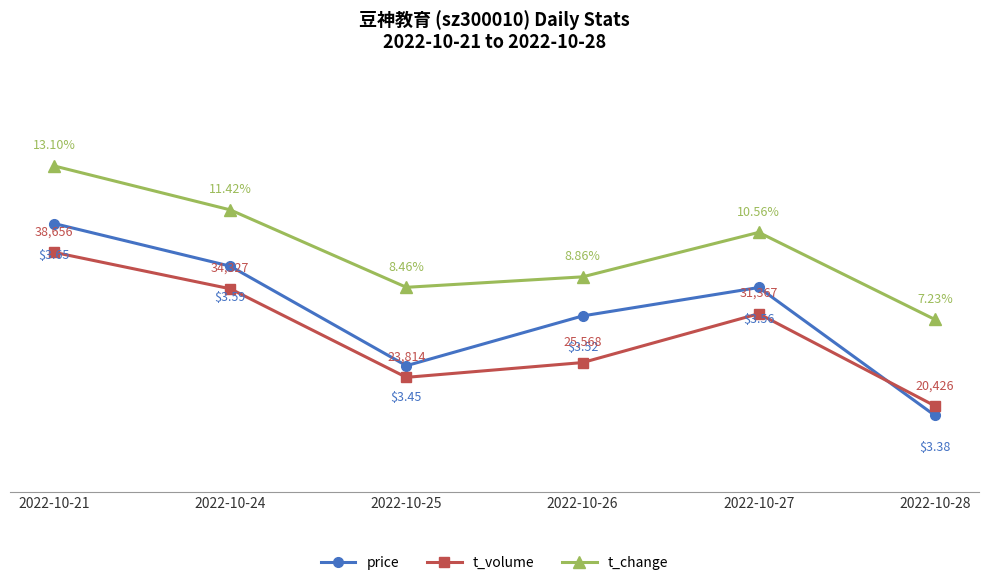

Which series has the largest range (max minus min)?

price